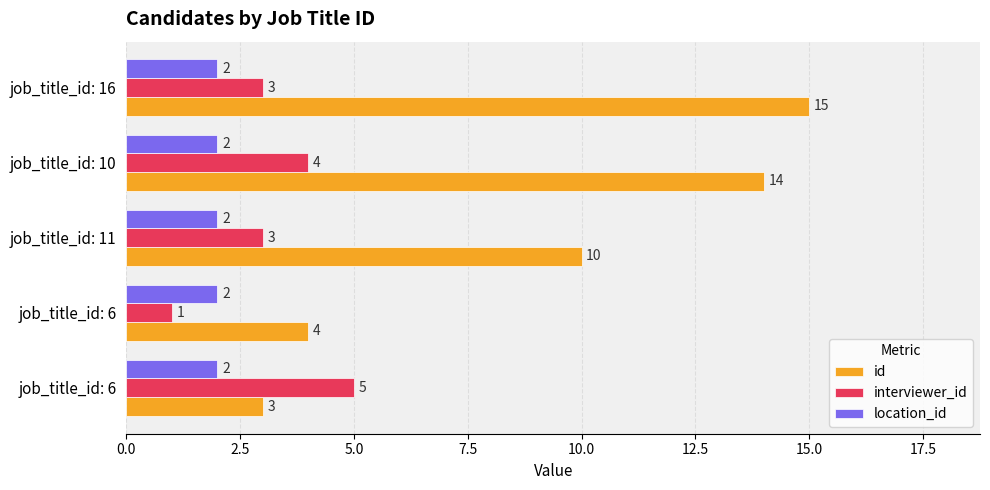

How many data points does each series have?

5